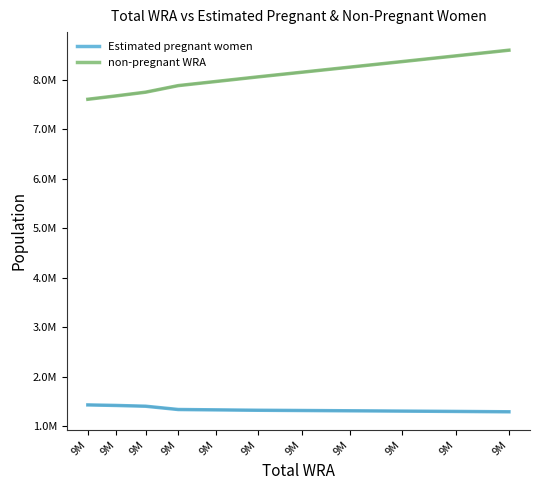

What is the sum of all non-pregnant WRA values?

88791787.6